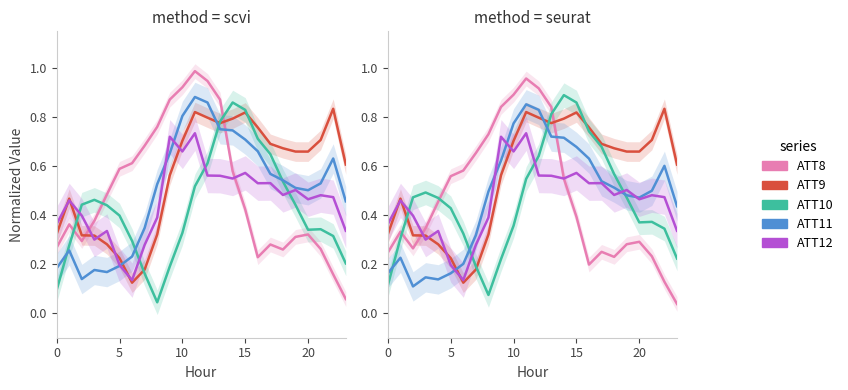

True or false: ATT11 has a value of 0.5 at 18.

True